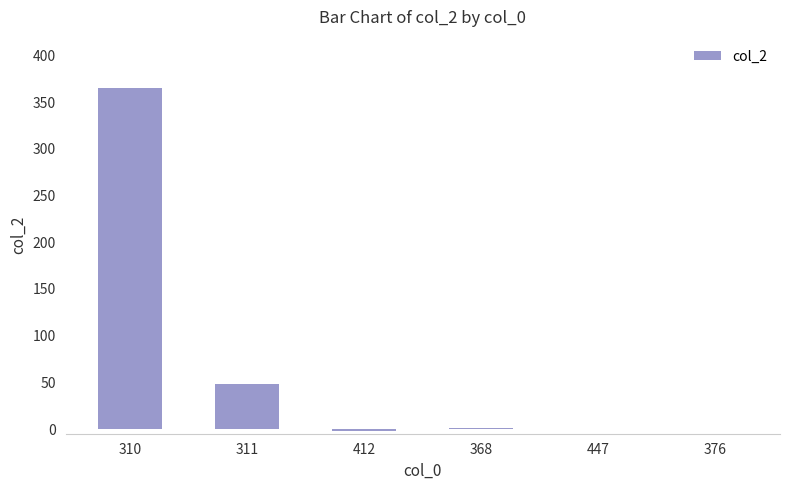

At which label is the value closest to 181?

311